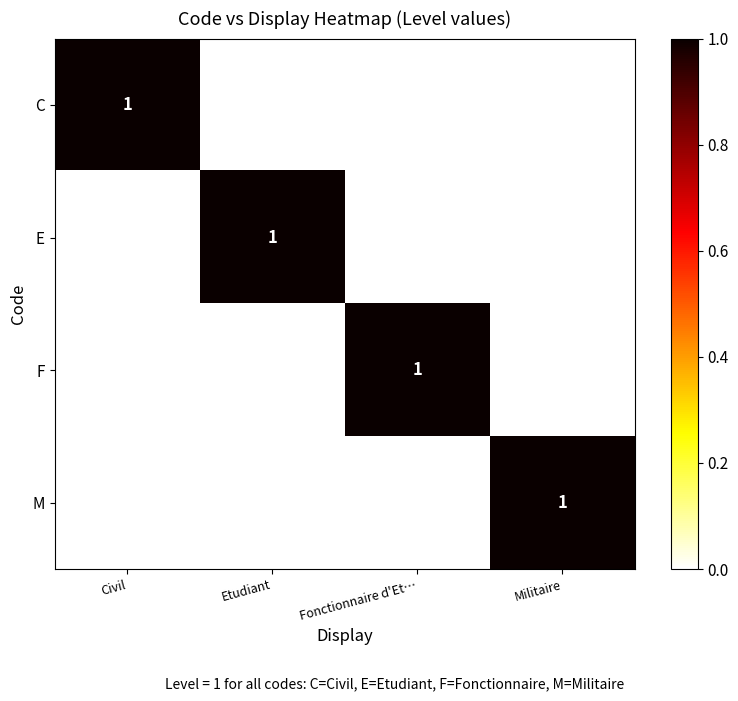

True or false: C has a value of 1 at Civil.

True